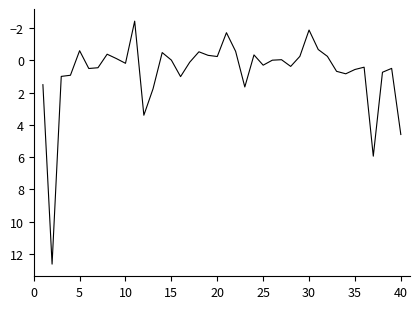

Does the chart have visible grid lines?

No